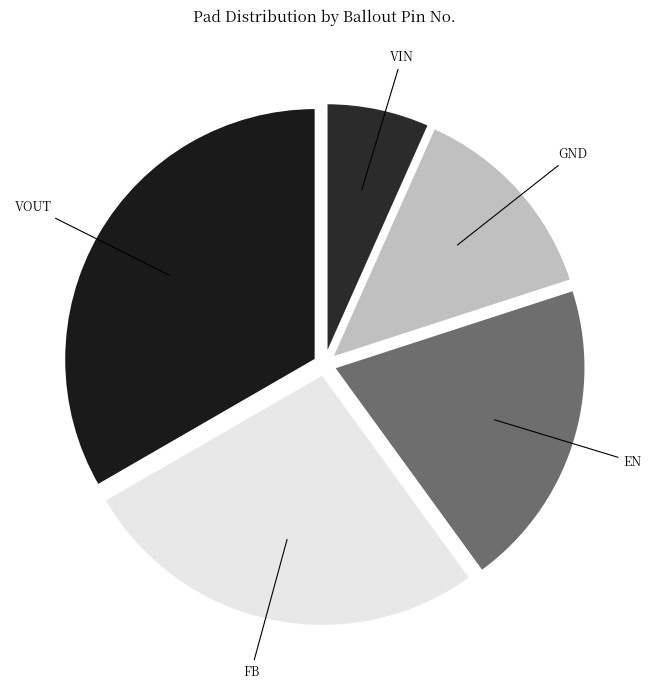

What is the smallest slice in the pie chart?

VIN